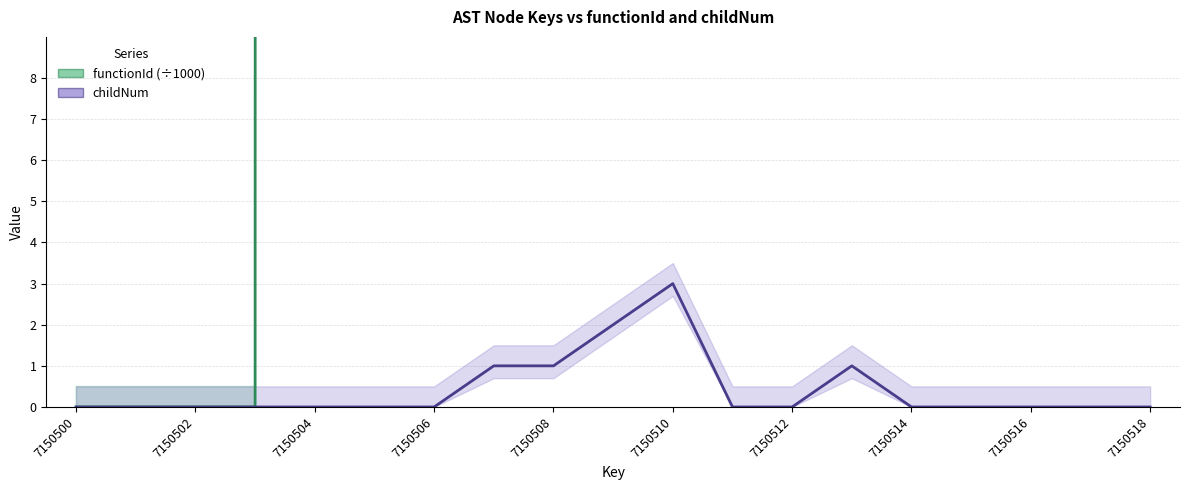

How many data points in childNum are above 0?

5